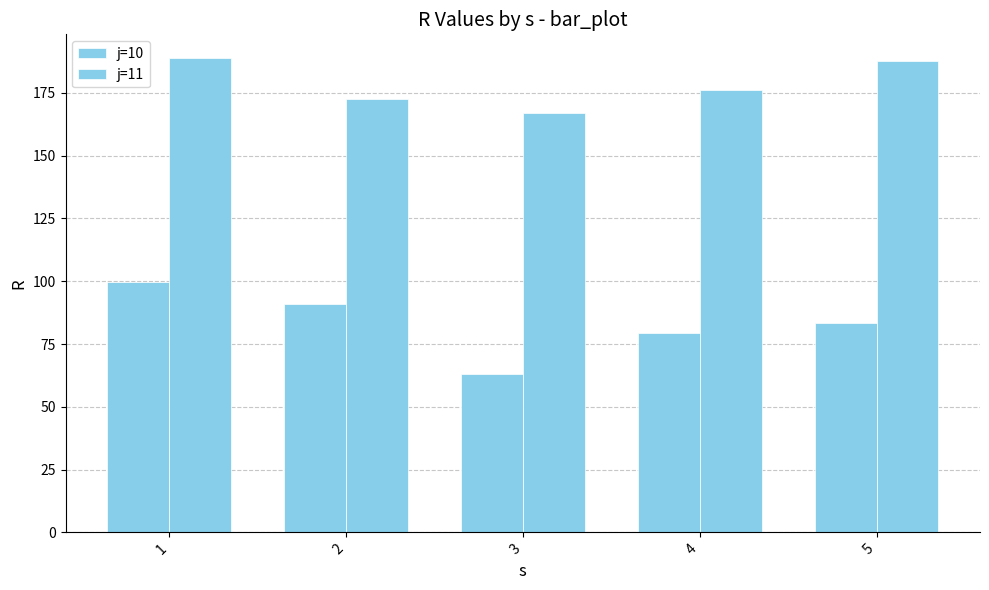

The value of j=11 at 1 is 188.9. True or false?

True